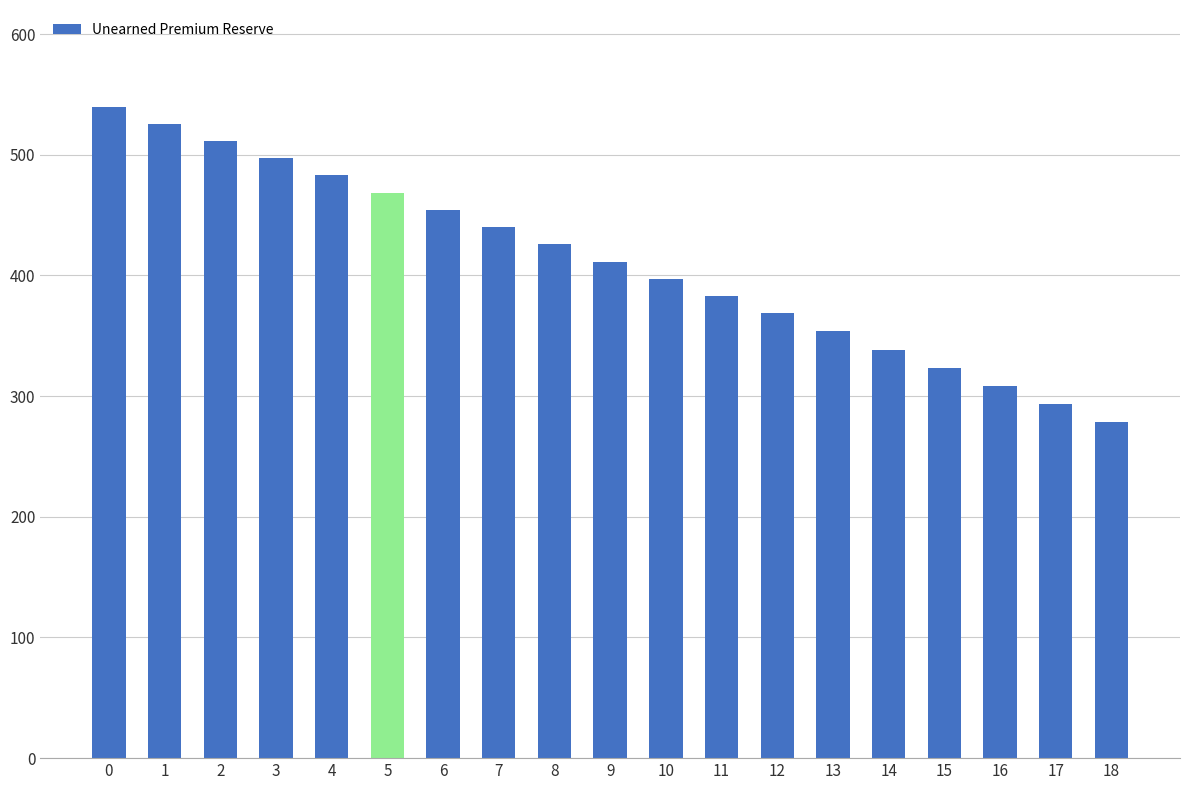

Between 13 and 11, which is larger?

11